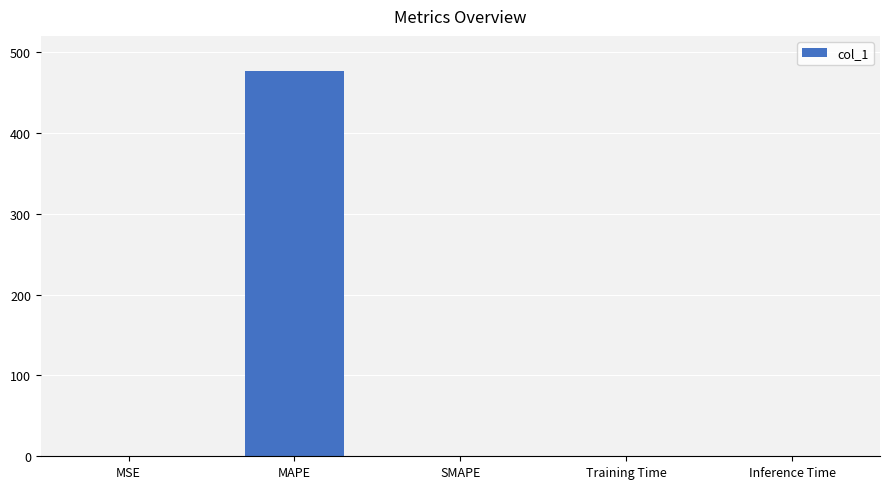

True or false: the data shows 300.2 at SMAPE.

False